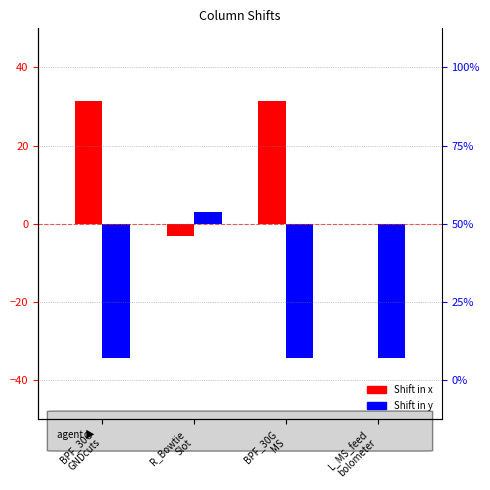

Where is Shift in y nearest to the value -15?

R_Bowtie
Slot